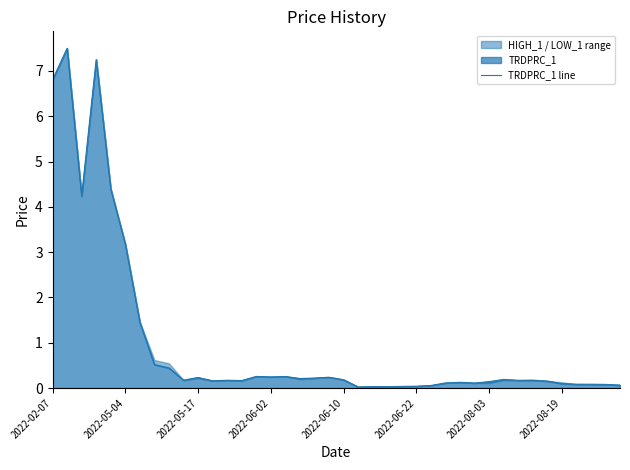

What is the approximate value at 37?

0.1